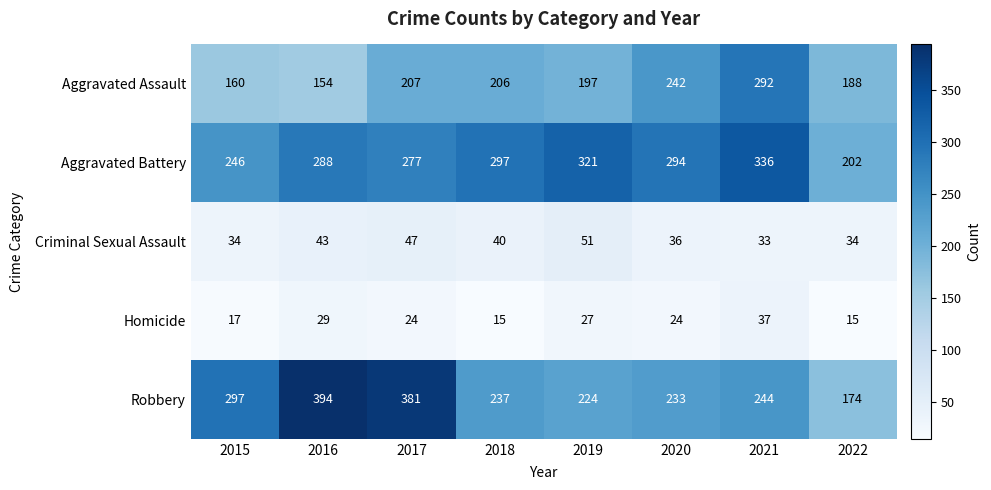

What is the difference between the highest and lowest values at 2021?

303